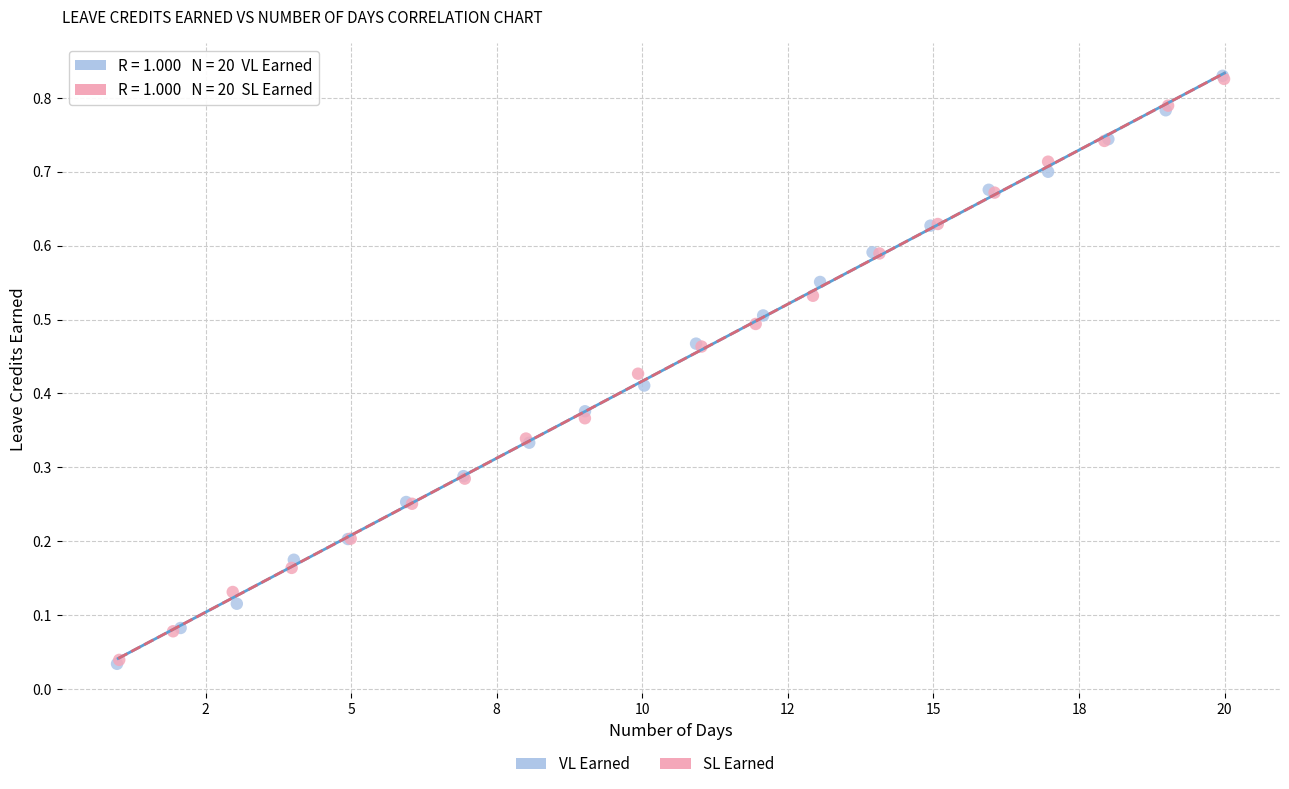

Which series has the largest Y range (max minus min)?

VL Earned